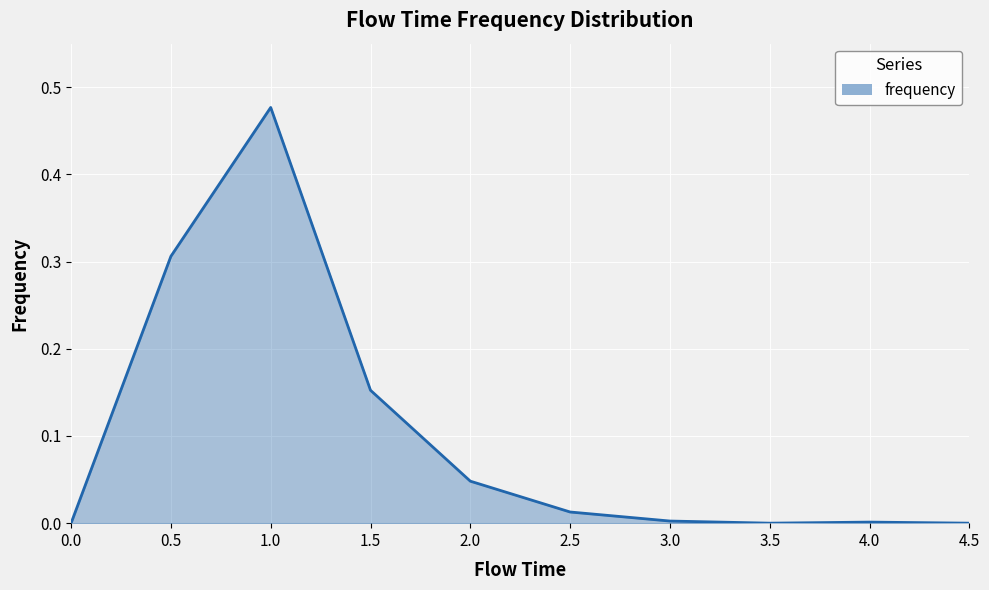

How many categories are shown in the chart?

10